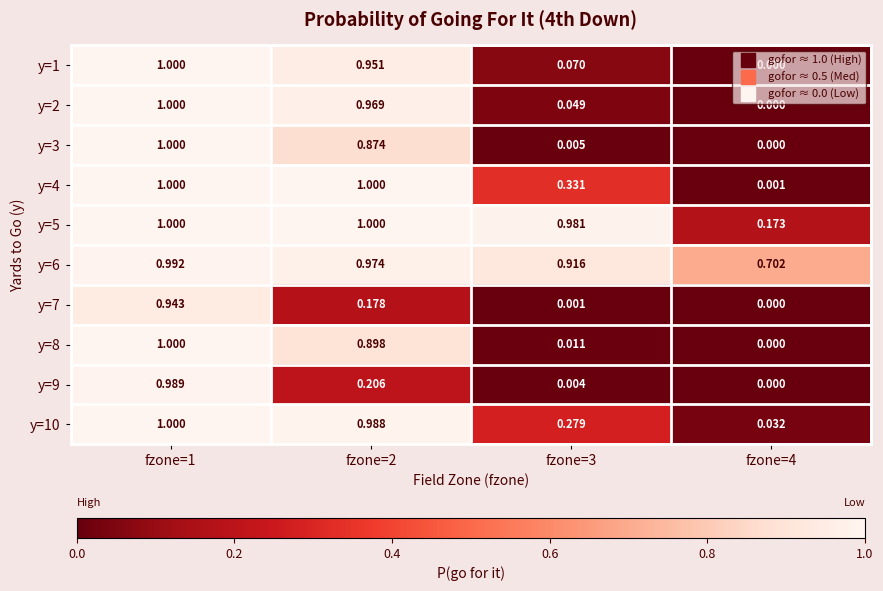

Is the value of y=5 at fzone=4 greater than the value of y=8 at fzone=2?

No